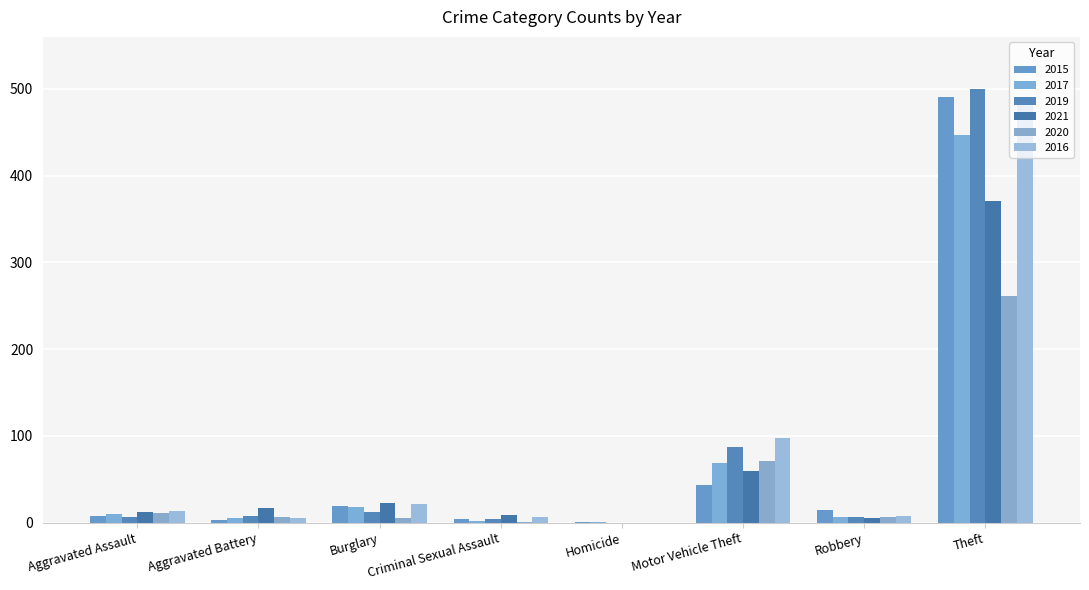

How many series are shown in this chart?

6